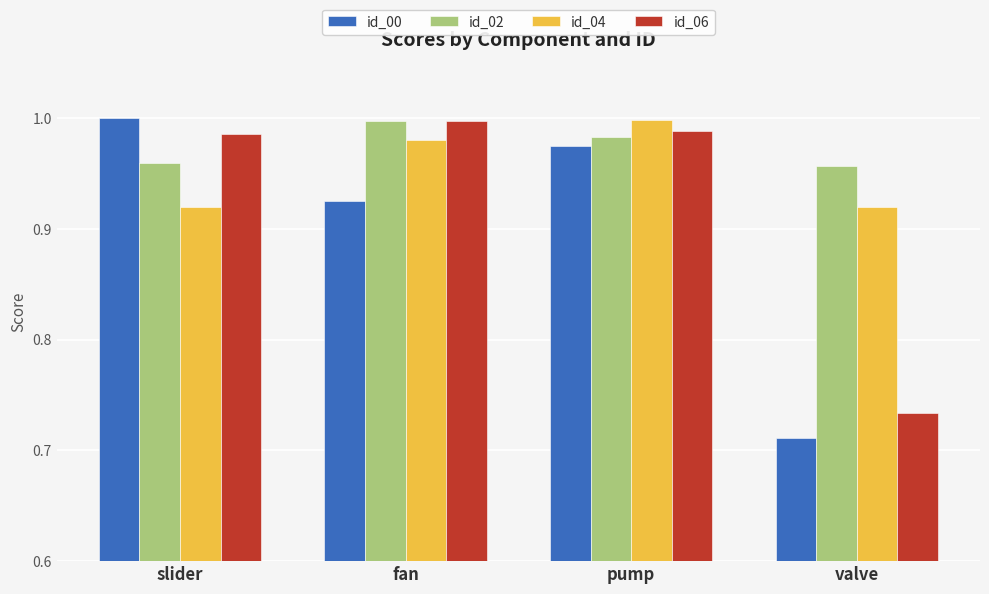

The id_04 series shows 1.0 at pump. True or false?

True